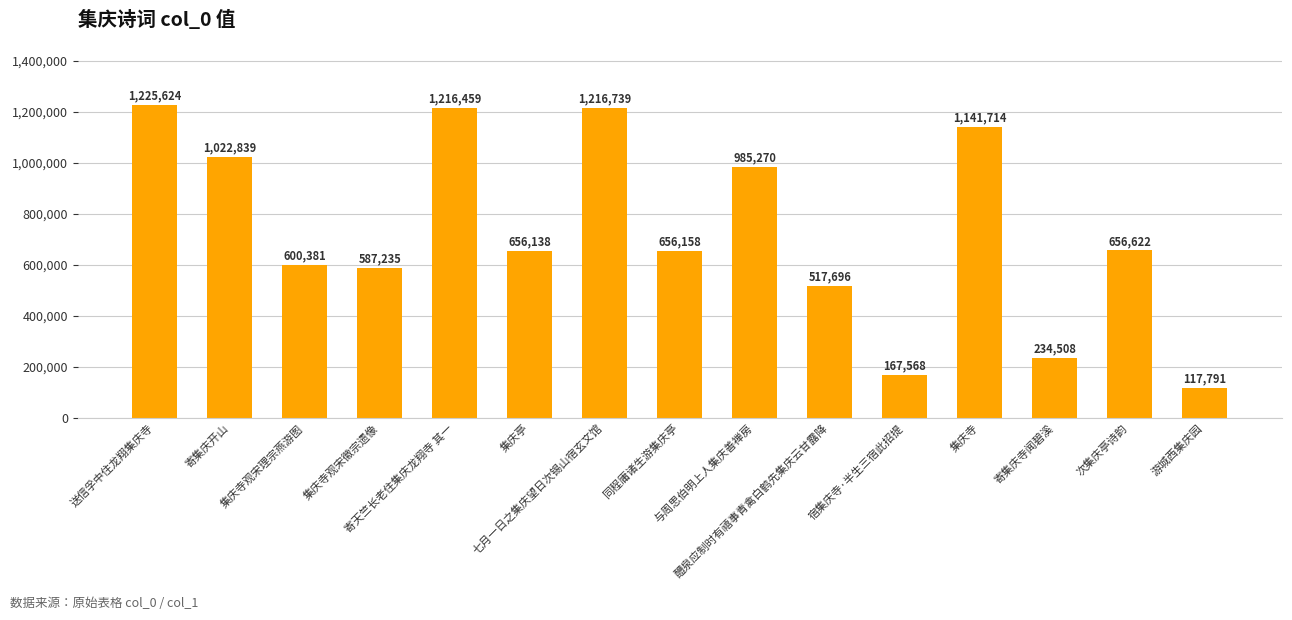

What is the label of the 10th bar from the left?

醴泉应制时有禧事青禽白鹤先集庆云甘露降